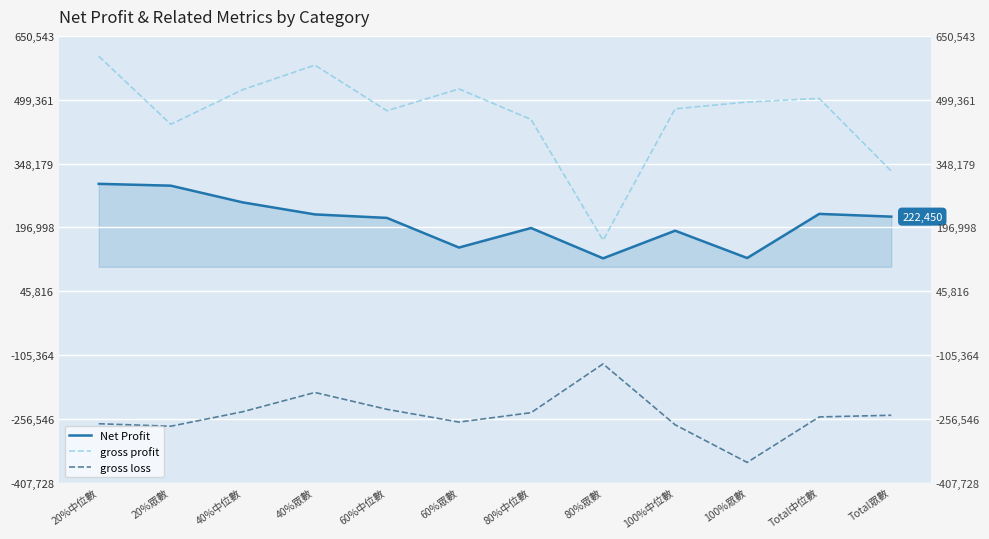

What position from the left is 60%中位數?

5